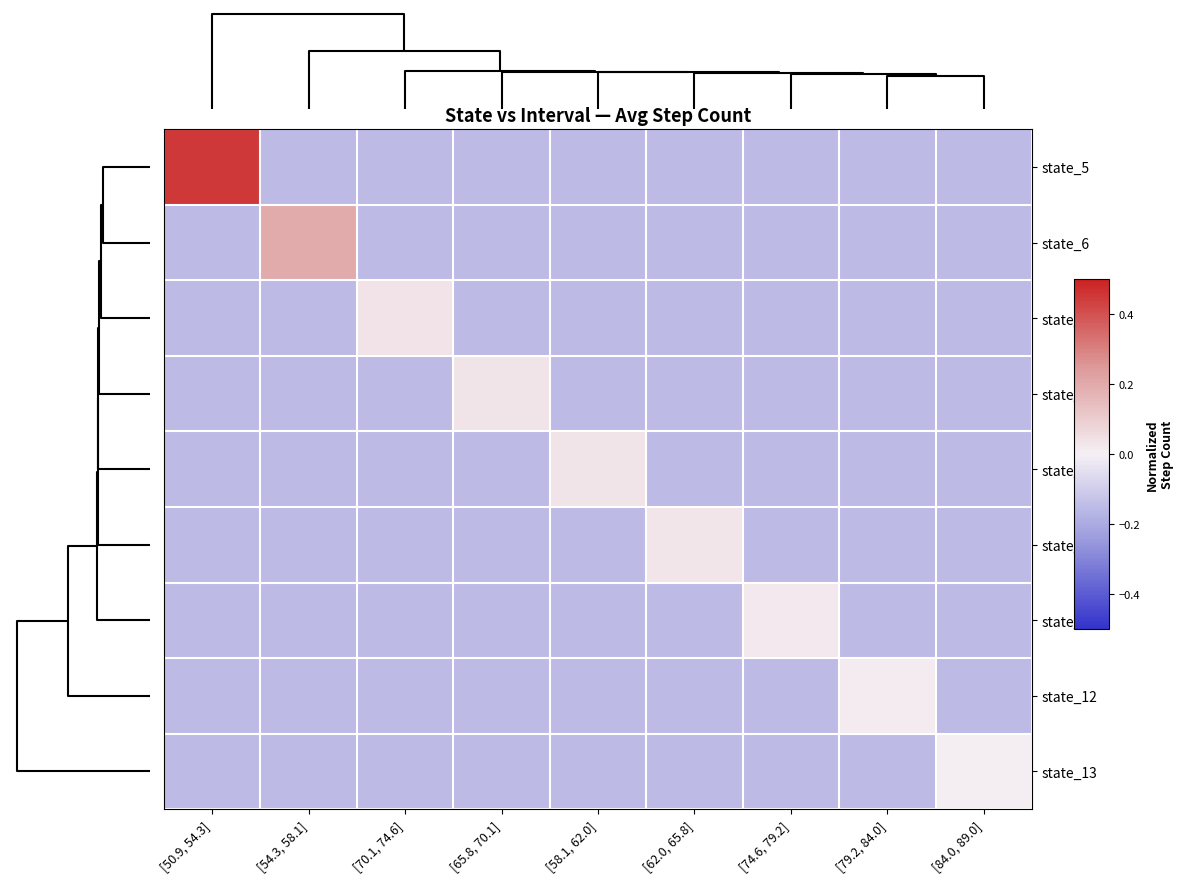

Reading left to right, what are all the values shown in this chart?

state_5: [50.9, 54.3]=0.5	[54.3, 58.1]=-0.1	[70.1, 74.6]=-0.1	[65.8, 70.1]=-0.1	[58.1, 62.0]=-0.1	[62.0, 65.8]=-0.1	[74.6, 79.2]=-0.1	[79.2, 84.0]=-0.1	[84.0, 89.0]=-0.1
state_6: [50.9, 54.3]=-0.1	[54.3, 58.1]=0.2	[70.1, 74.6]=-0.1	[65.8, 70.1]=-0.1	[58.1, 62.0]=-0.1	[62.0, 65.8]=-0.1	[74.6, 79.2]=-0.1	[79.2, 84.0]=-0.1	[84.0, 89.0]=-0.1
state_10: [50.9, 54.3]=-0.1	[54.3, 58.1]=-0.1	[70.1, 74.6]=0.0	[65.8, 70.1]=-0.1	[58.1, 62.0]=-0.1	[62.0, 65.8]=-0.1	[74.6, 79.2]=-0.1	[79.2, 84.0]=-0.1	[84.0, 89.0]=-0.1
state_9: [50.9, 54.3]=-0.1	[54.3, 58.1]=-0.1	[70.1, 74.6]=-0.1	[65.8, 70.1]=0.0	[58.1, 62.0]=-0.1	[62.0, 65.8]=-0.1	[74.6, 79.2]=-0.1	[79.2, 84.0]=-0.1	[84.0, 89.0]=-0.1
state_7: [50.9, 54.3]=-0.1	[54.3, 58.1]=-0.1	[70.1, 74.6]=-0.1	[65.8, 70.1]=-0.1	[58.1, 62.0]=0.0	[62.0, 65.8]=-0.1	[74.6, 79.2]=-0.1	[79.2, 84.0]=-0.1	[84.0, 89.0]=-0.1
state_8: [50.9, 54.3]=-0.1	[54.3, 58.1]=-0.1	[70.1, 74.6]=-0.1	[65.8, 70.1]=-0.1	[58.1, 62.0]=-0.1	[62.0, 65.8]=0.0	[74.6, 79.2]=-0.1	[79.2, 84.0]=-0.1	[84.0, 89.0]=-0.1
state_11: [50.9, 54.3]=-0.1	[54.3, 58.1]=-0.1	[70.1, 74.6]=-0.1	[65.8, 70.1]=-0.1	[58.1, 62.0]=-0.1	[62.0, 65.8]=-0.1	[74.6, 79.2]=0.0	[79.2, 84.0]=-0.1	[84.0, 89.0]=-0.1
state_12: [50.9, 54.3]=-0.1	[54.3, 58.1]=-0.1	[70.1, 74.6]=-0.1	[65.8, 70.1]=-0.1	[58.1, 62.0]=-0.1	[62.0, 65.8]=-0.1	[74.6, 79.2]=-0.1	[79.2, 84.0]=0.0	[84.0, 89.0]=-0.1
state_13: [50.9, 54.3]=-0.1	[54.3, 58.1]=-0.1	[70.1, 74.6]=-0.1	[65.8, 70.1]=-0.1	[58.1, 62.0]=-0.1	[62.0, 65.8]=-0.1	[74.6, 79.2]=-0.1	[79.2, 84.0]=-0.1	[84.0, 89.0]=0.0